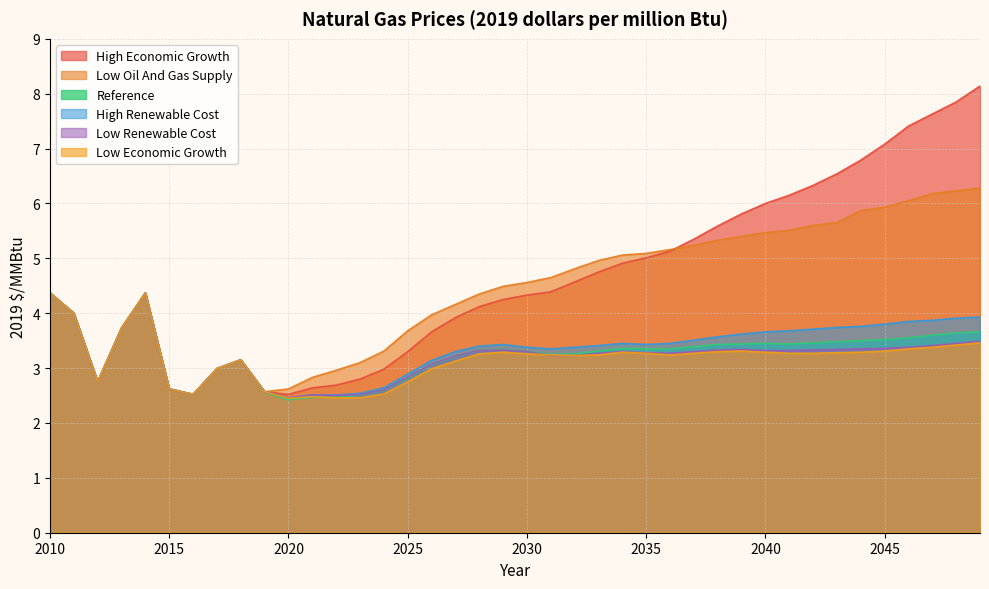

At which label does high_renewable_cost reach its minimum?

2020